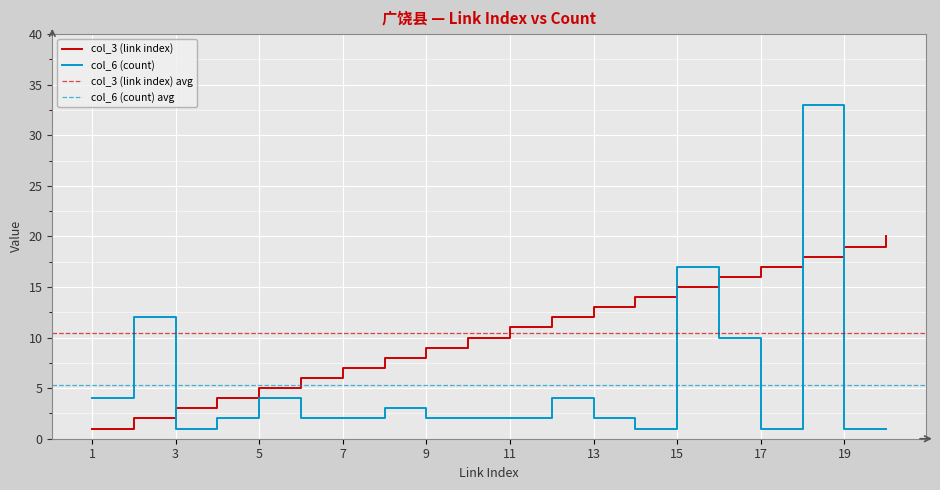

At which label does col_6 (count) reach its peak?

18